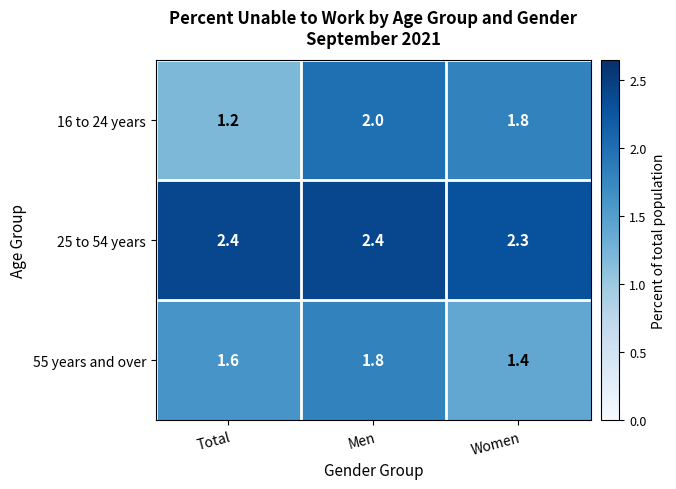

Which series has the largest total across all categories?

25 to 54 years